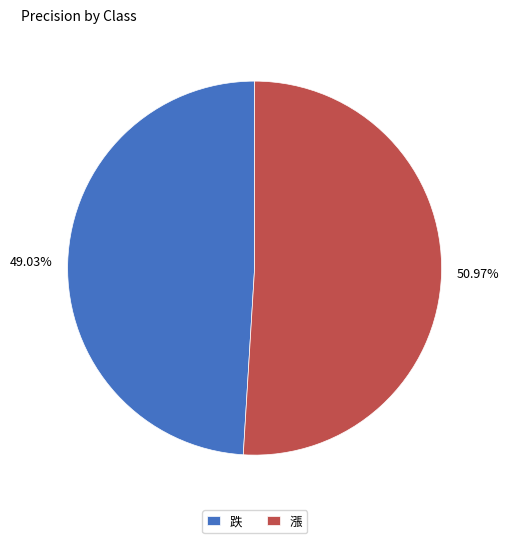

What is the majority slice?

漲